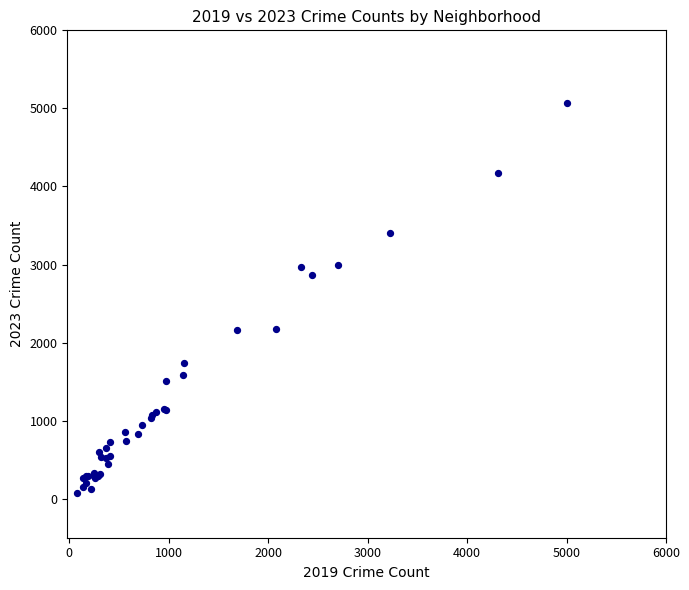

What Y value in the scatter plot is closest to 2567?

2862